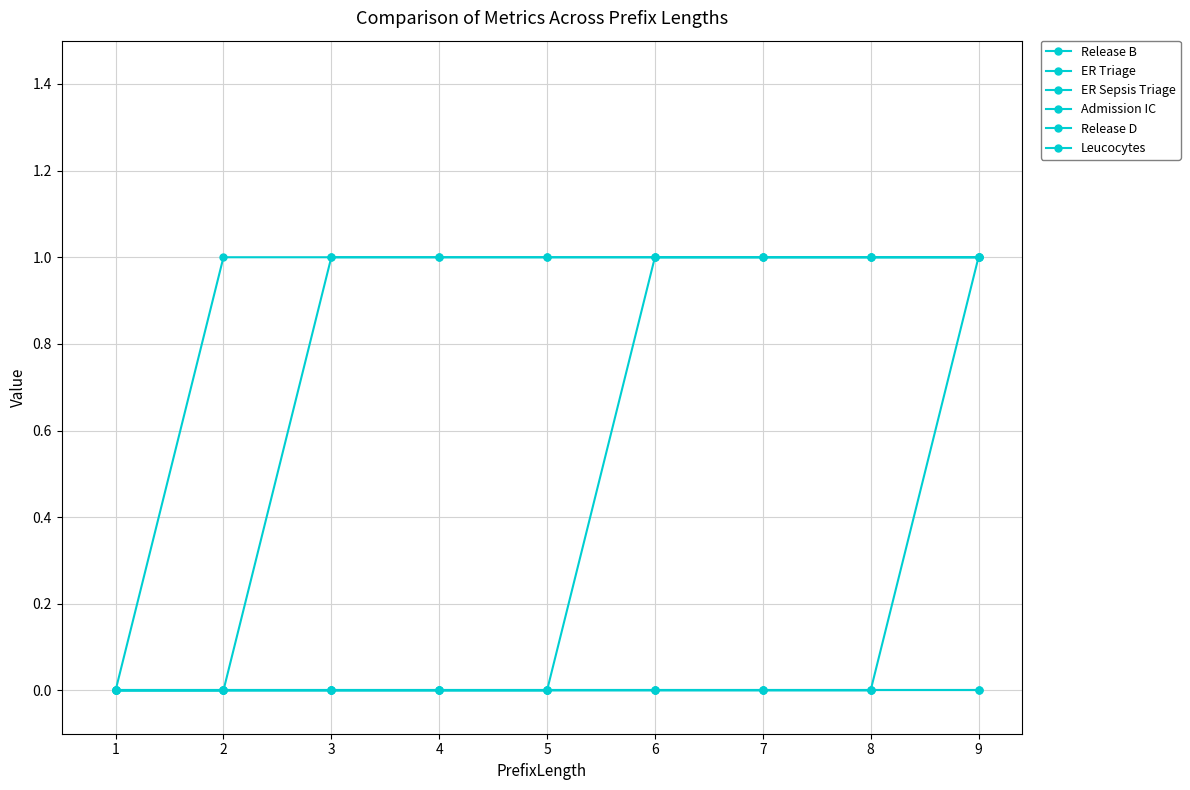

Which series has the widest spread of values?

Release B